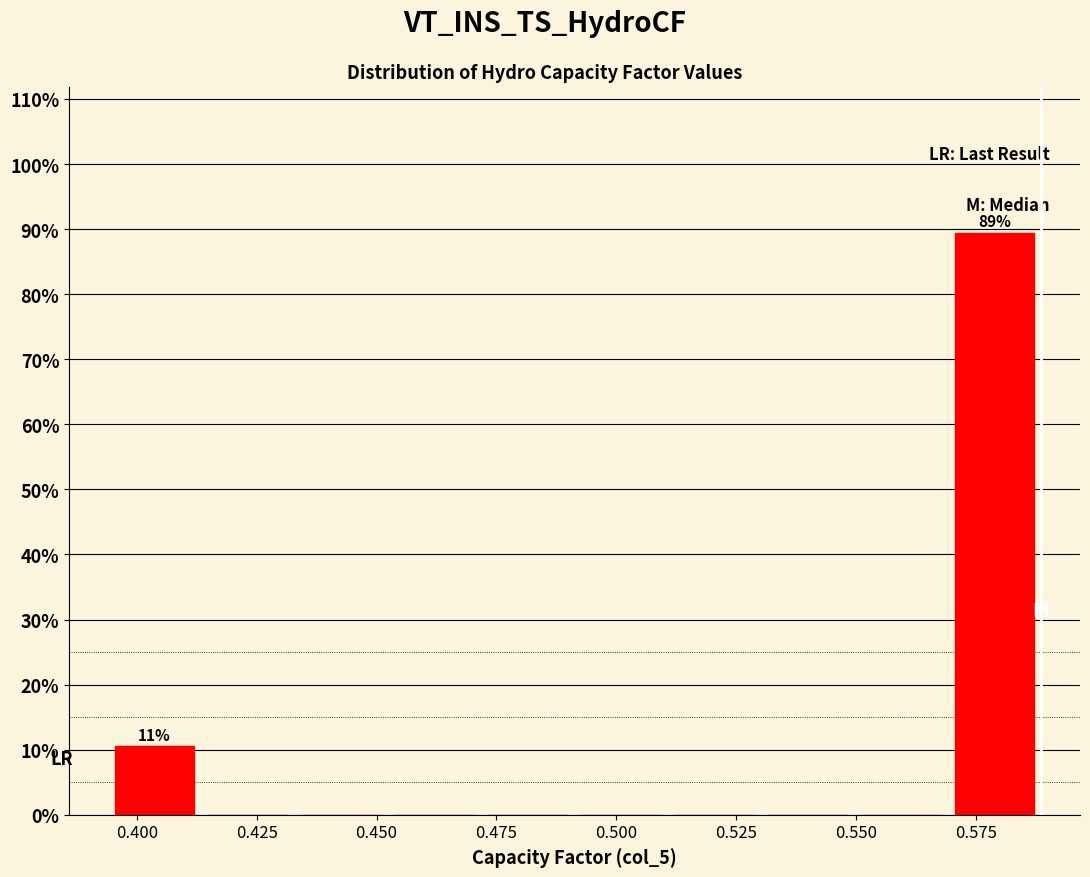

Read against the x-axis, roughly where is the centre of the tallest bar?

0.580